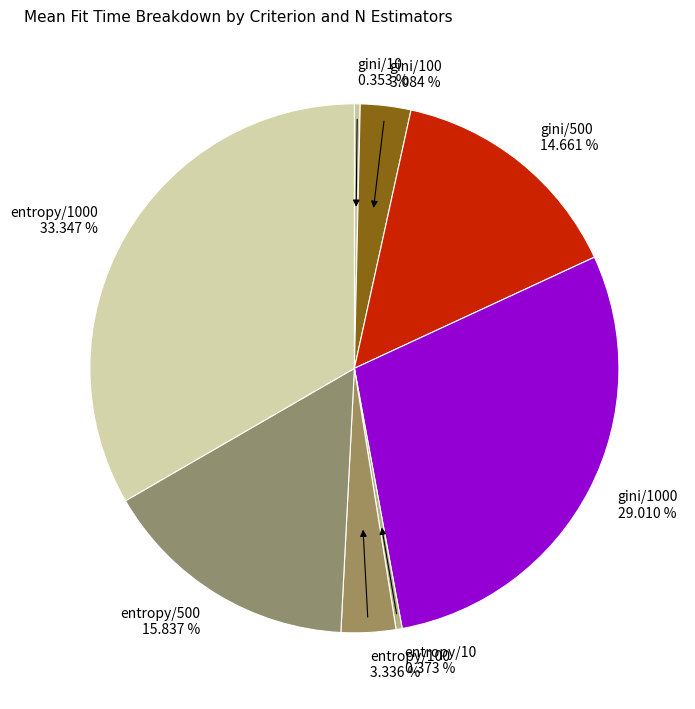

Between entropy/10 and entropy/1000, which is larger?

entropy/1000